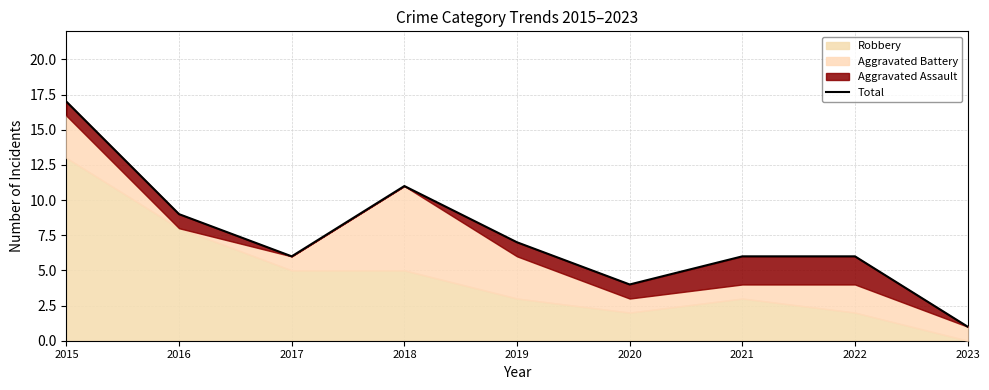

The value at 2017 is 2. True or false?

False